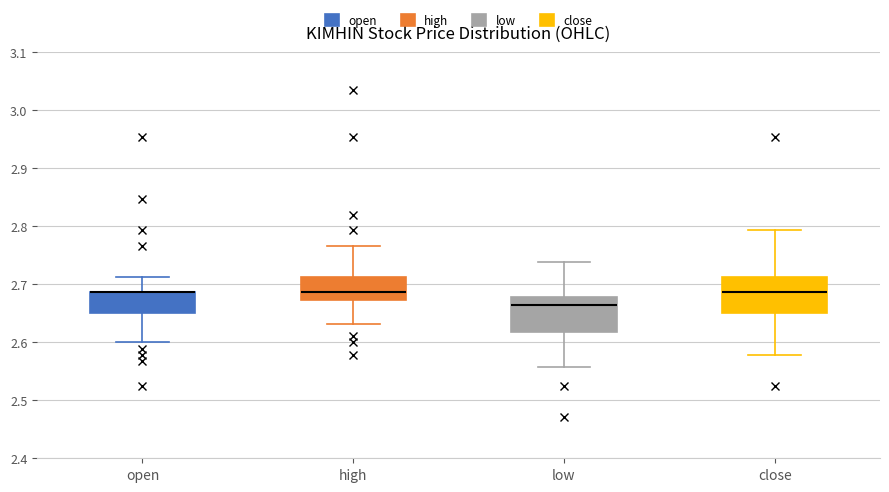

Reading left to right, transcribe this box plot: for each box, give where its median line is, the range the box spans, and where its two whiskers end, as read against the y-axis. The values are not printed on the chart, so give them approximately, as read against the axis.

open: median 2.69 (drawn on the box's upper edge), box 2.65 to 2.69, whiskers 2.60 to 2.71
high: median 2.69, box 2.67 to 2.71, whiskers 2.63 to 2.77
low: median 2.66, box 2.62 to 2.68, whiskers 2.56 to 2.74
close: median 2.69, box 2.65 to 2.71, whiskers 2.58 to 2.79